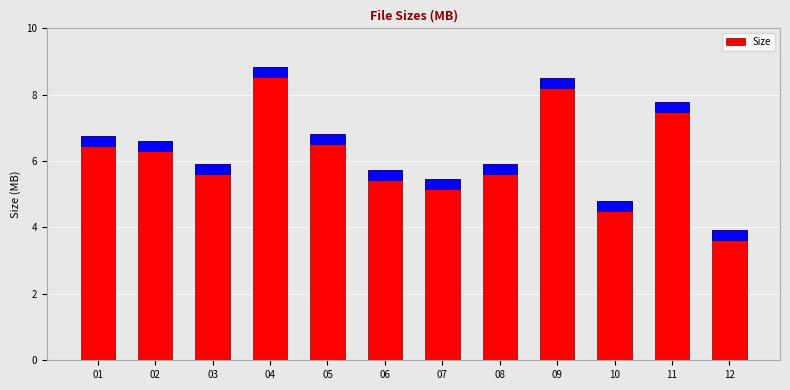

The chart shows a value of 6.8 at 05. True or false?

True